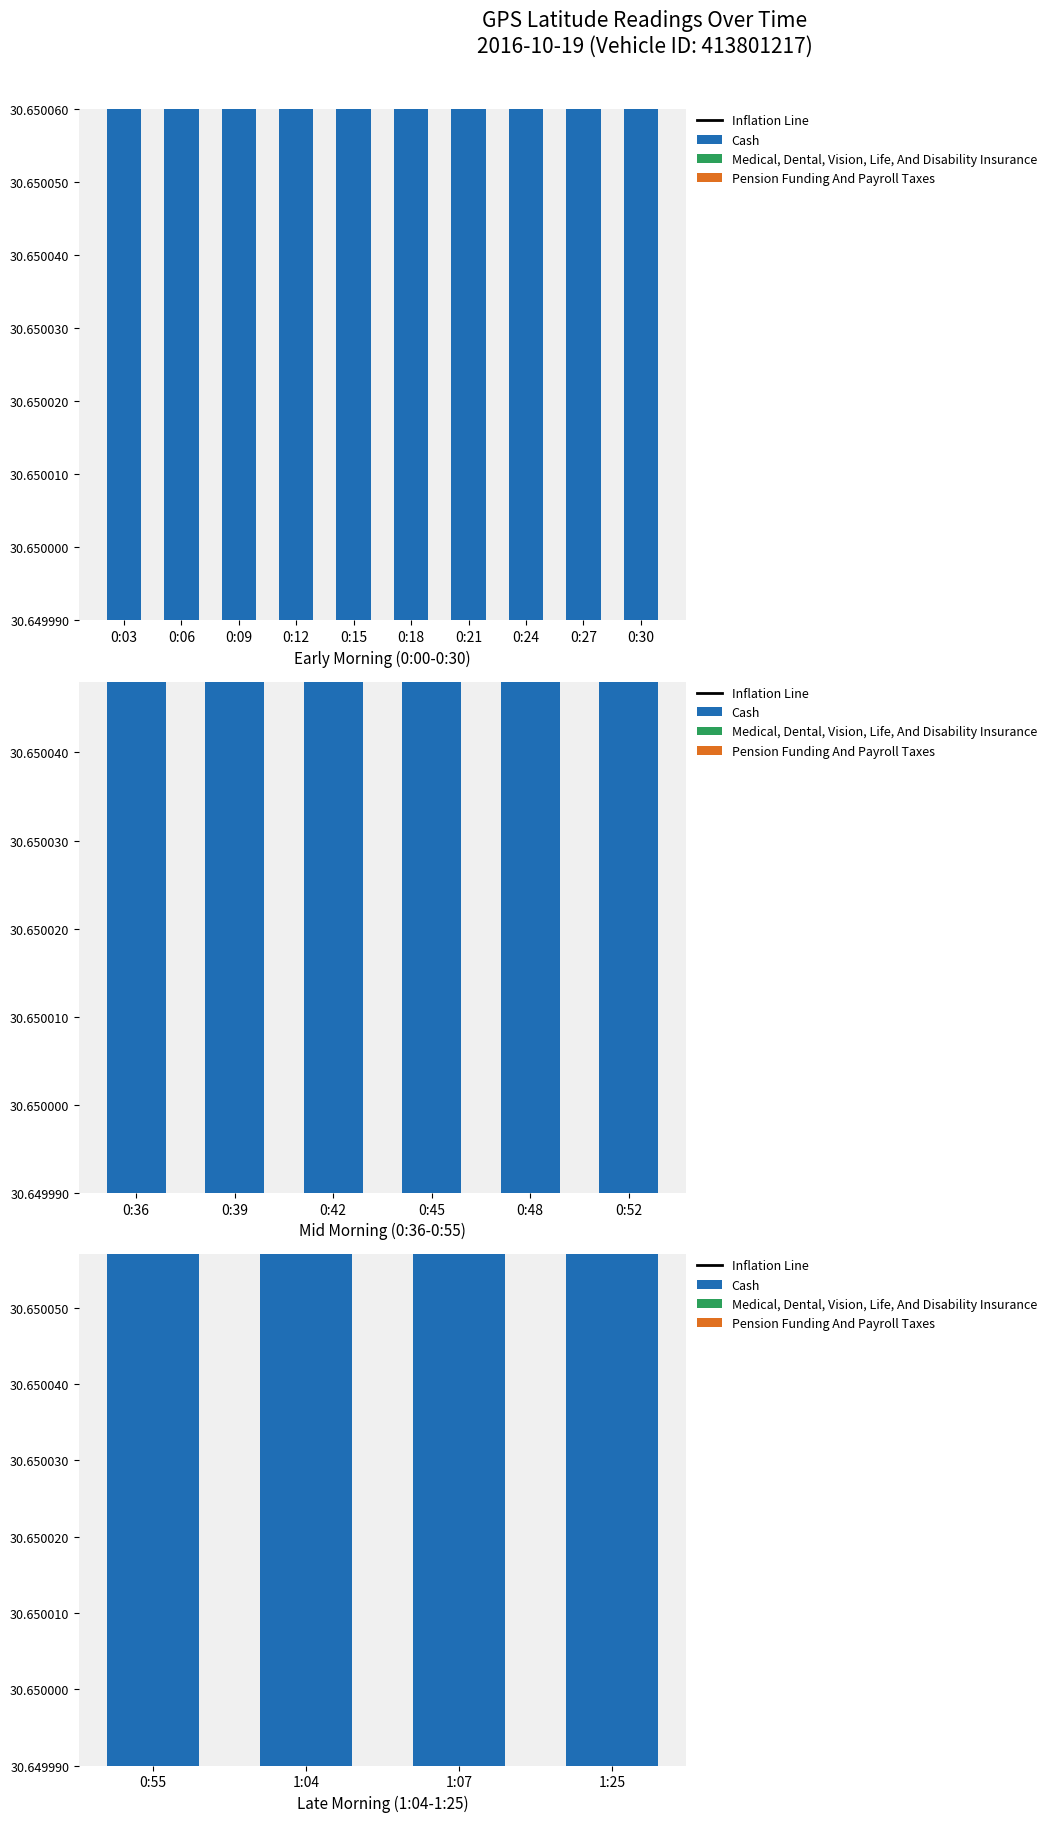

Are the bars horizontal?

No